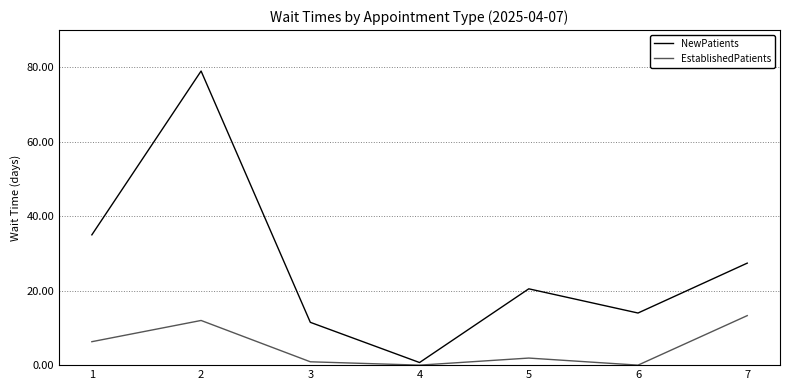

List the labels in order of NewPatients value, smallest first.

4, 3, 6, 5, 7, 1, 2